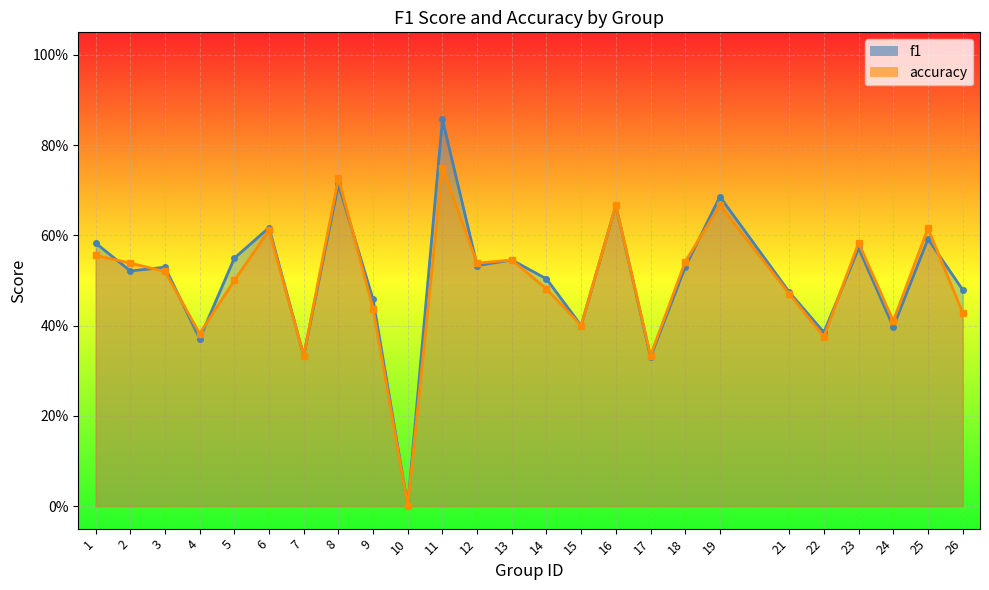

At which label does accuracy reach its peak?

11